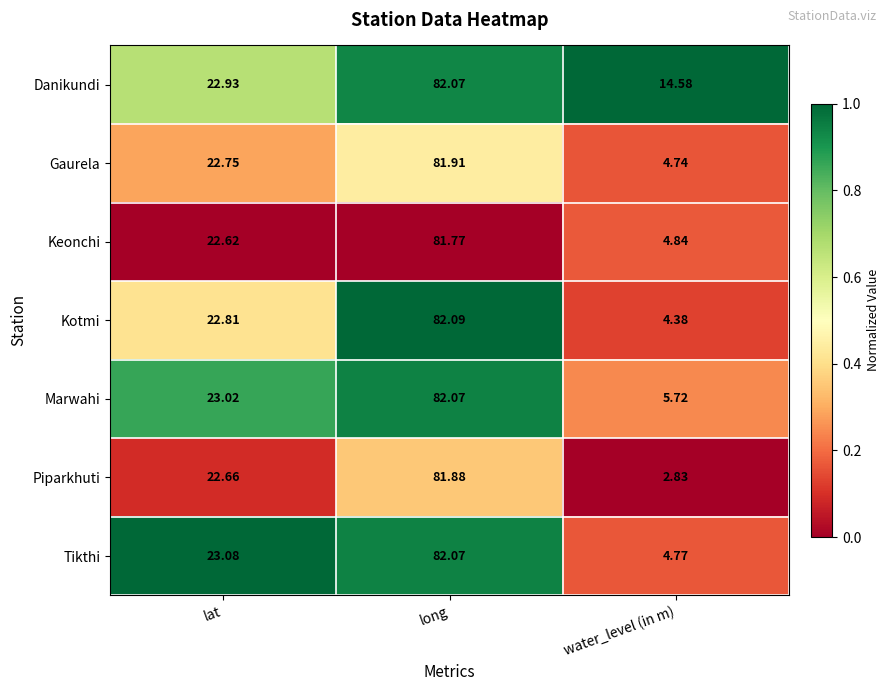

At which category does the chart reach its peak across all series?

long